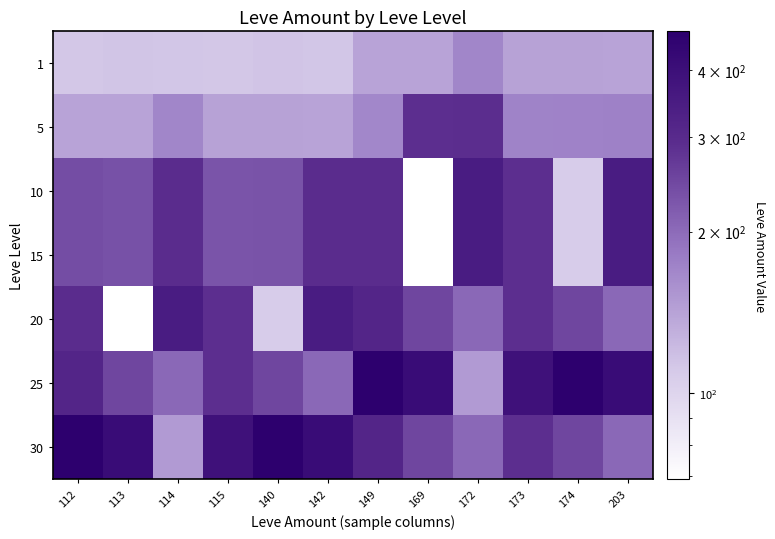

Reading right to left, what are all the values shown in this chart?

1: 203=140	174=142	173=142	172=169	169=140	149=140	142=113	140=115	115=112	114=113	113=114	112=112
5: 203=174	174=173	173=172	172=292	169=288	149=168	142=140	140=142	115=142	114=169	113=140	112=140
10: 203=348	174=107	173=290	172=348	169=69	149=293	142=293	140=230	115=229	114=293	113=235	112=240
15: 203=348	174=107	173=290	172=348	169=69	149=293	142=293	140=230	115=229	114=293	113=235	112=240
20: 203=203	174=250	173=290	172=203	169=250	149=317	142=348	140=107	115=290	114=348	113=69	112=293
25: 203=413	174=473	173=390	172=149	169=413	149=473	142=203	140=250	115=290	114=203	113=250	112=317
30: 203=203	174=250	173=290	172=203	169=250	149=317	142=413	140=473	115=390	114=149	113=413	112=473